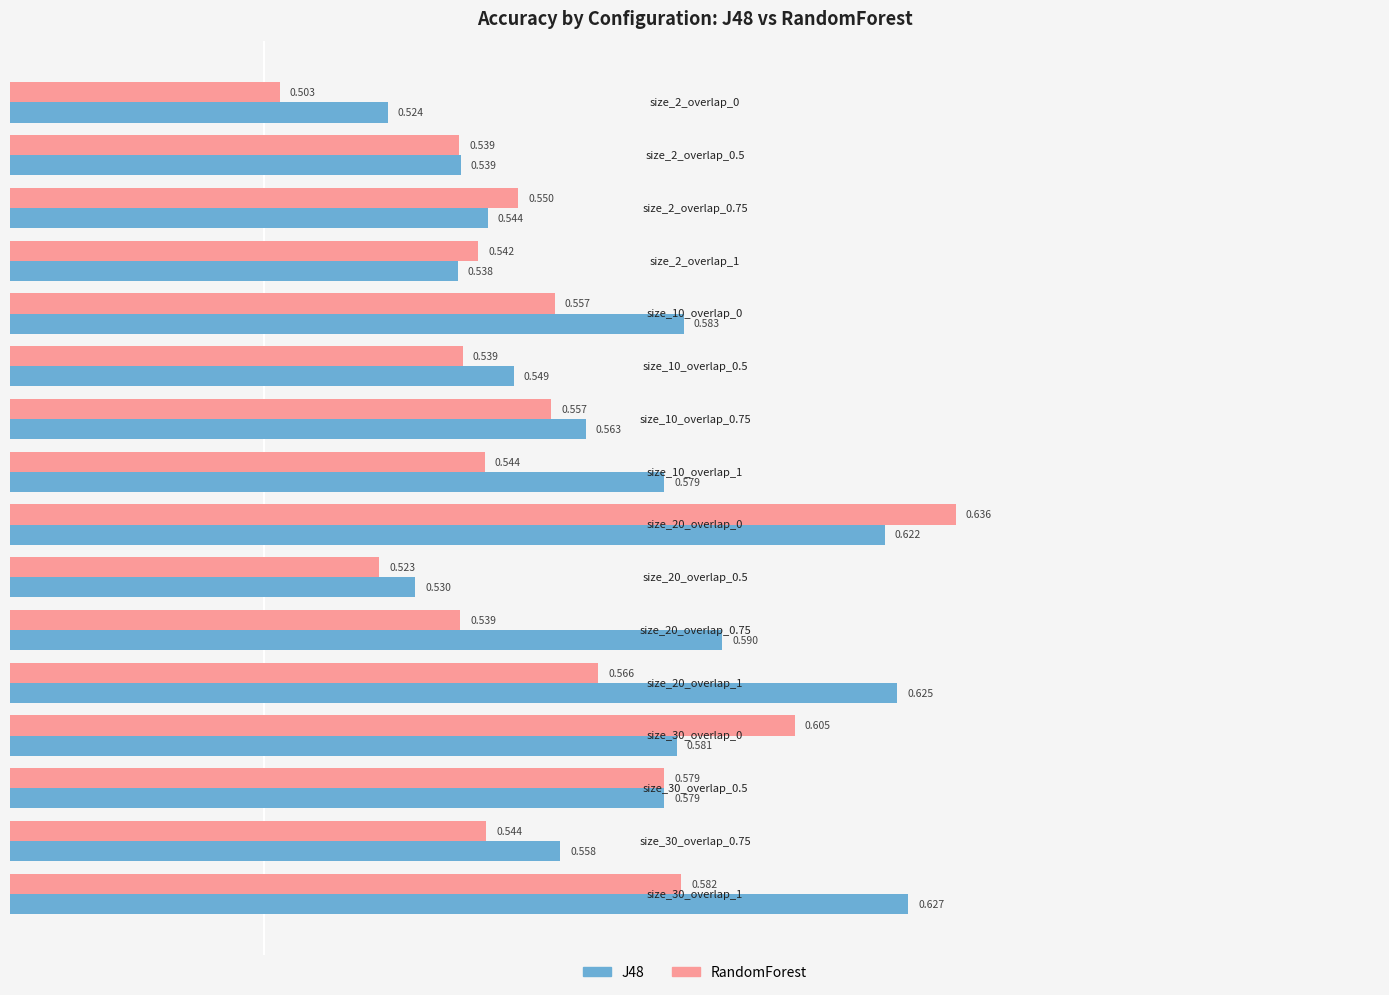

Count the RandomForest values in the range 0 to 1.

16